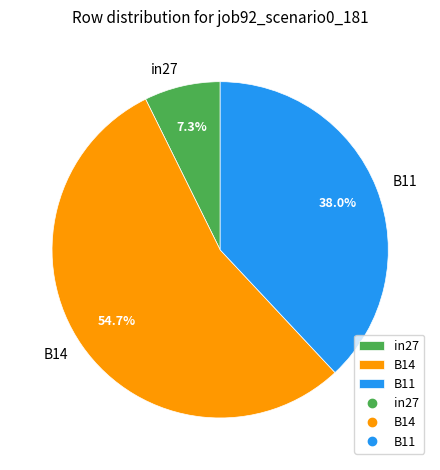

Count the number of slices in the pie.

3